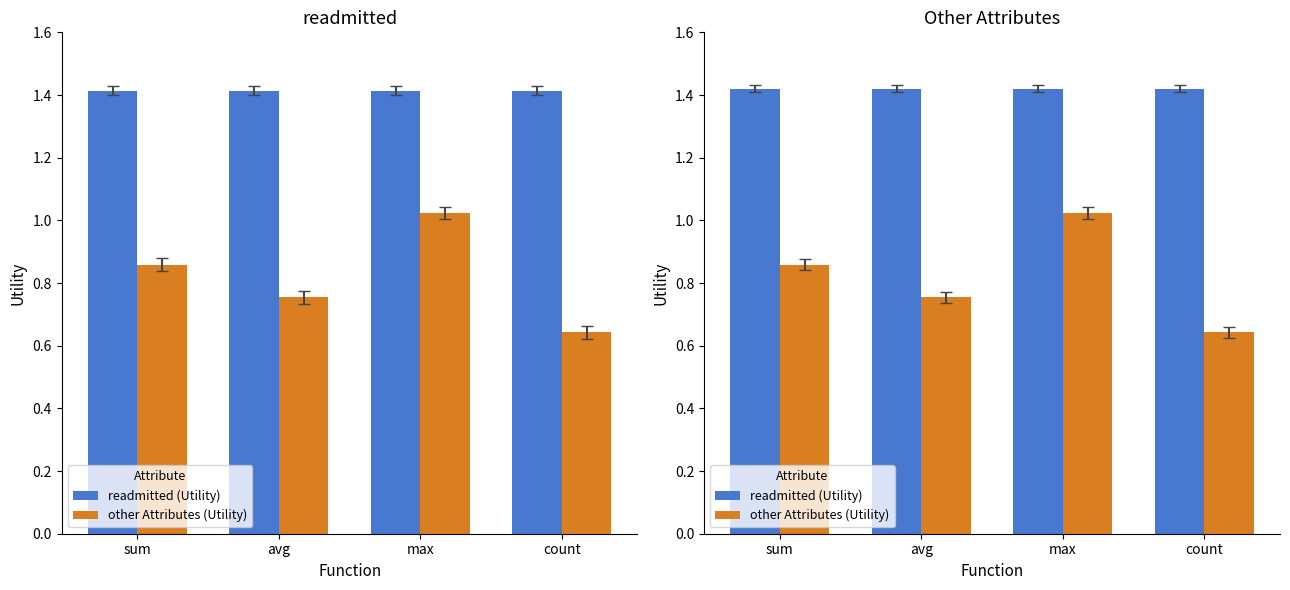

Which label corresponds to the largest value in the chart?

sum